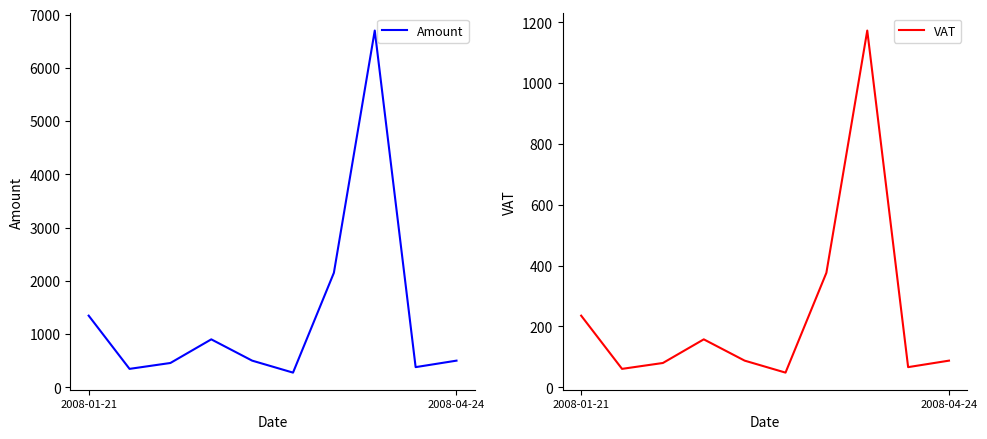

In VAT, how many points are lower than both neighbors (excluding endpoints)?

3